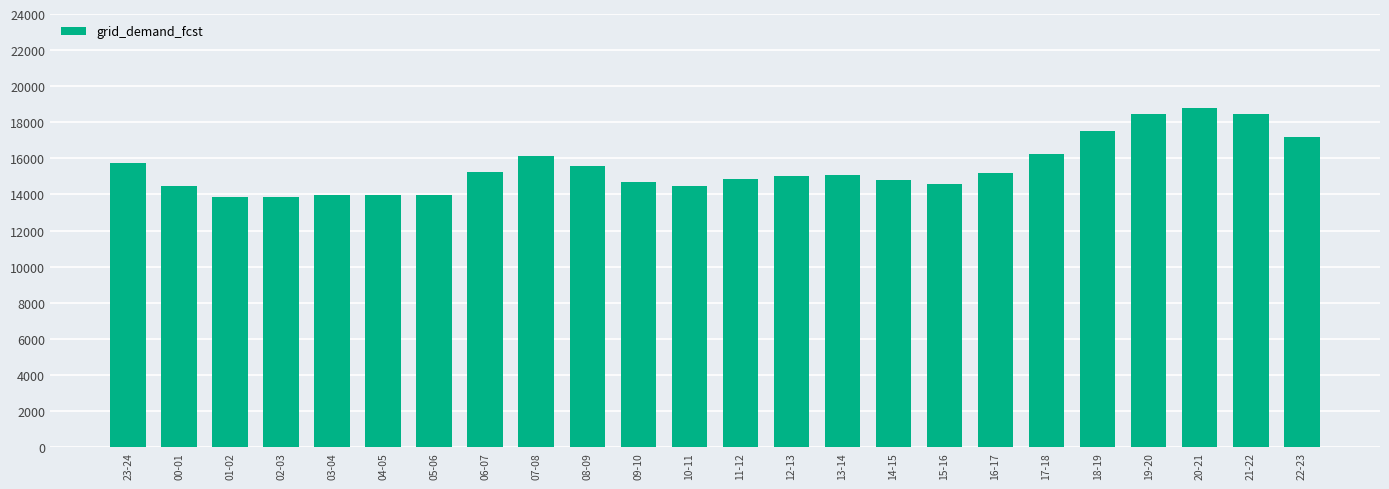

What is the change in value from 10-11 to 14-15?

+327